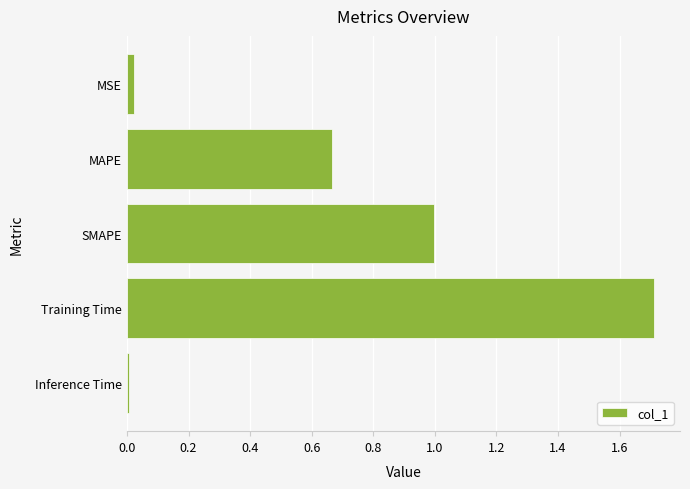

Between SMAPE and Training Time, which is larger?

Training Time